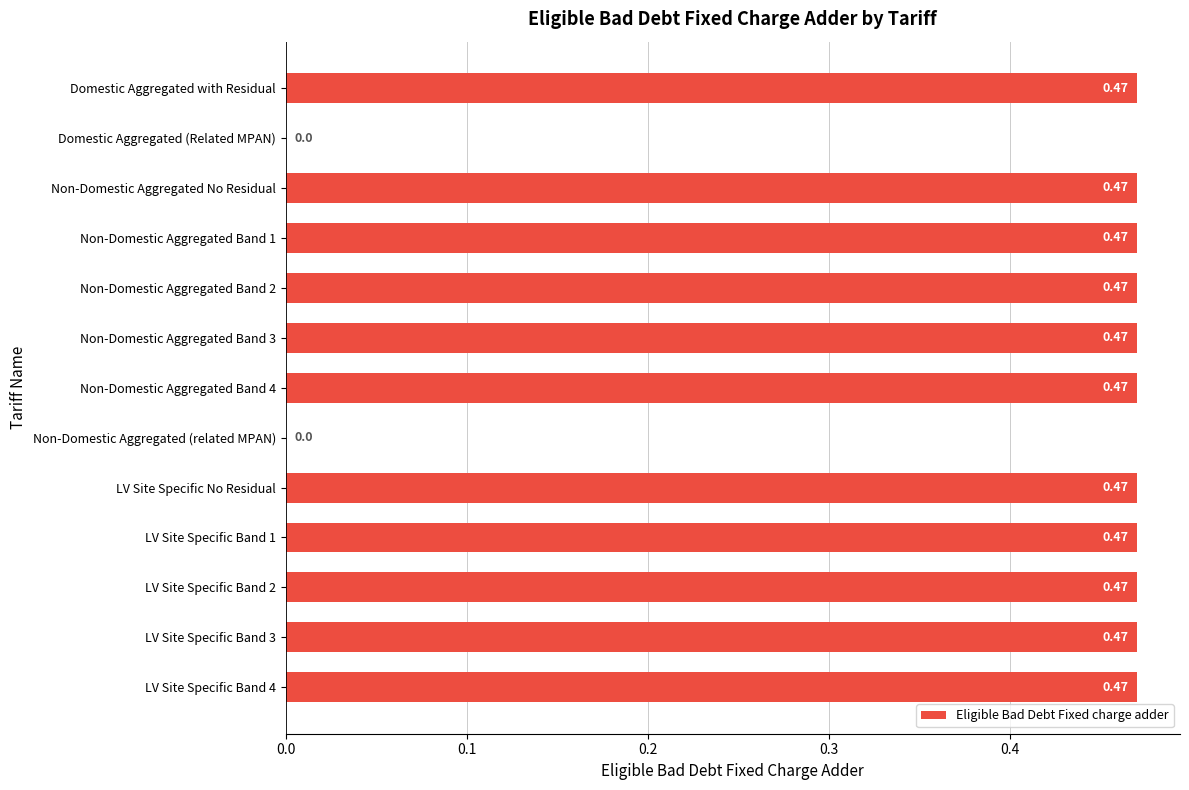

What is the sum of all values?

5.2